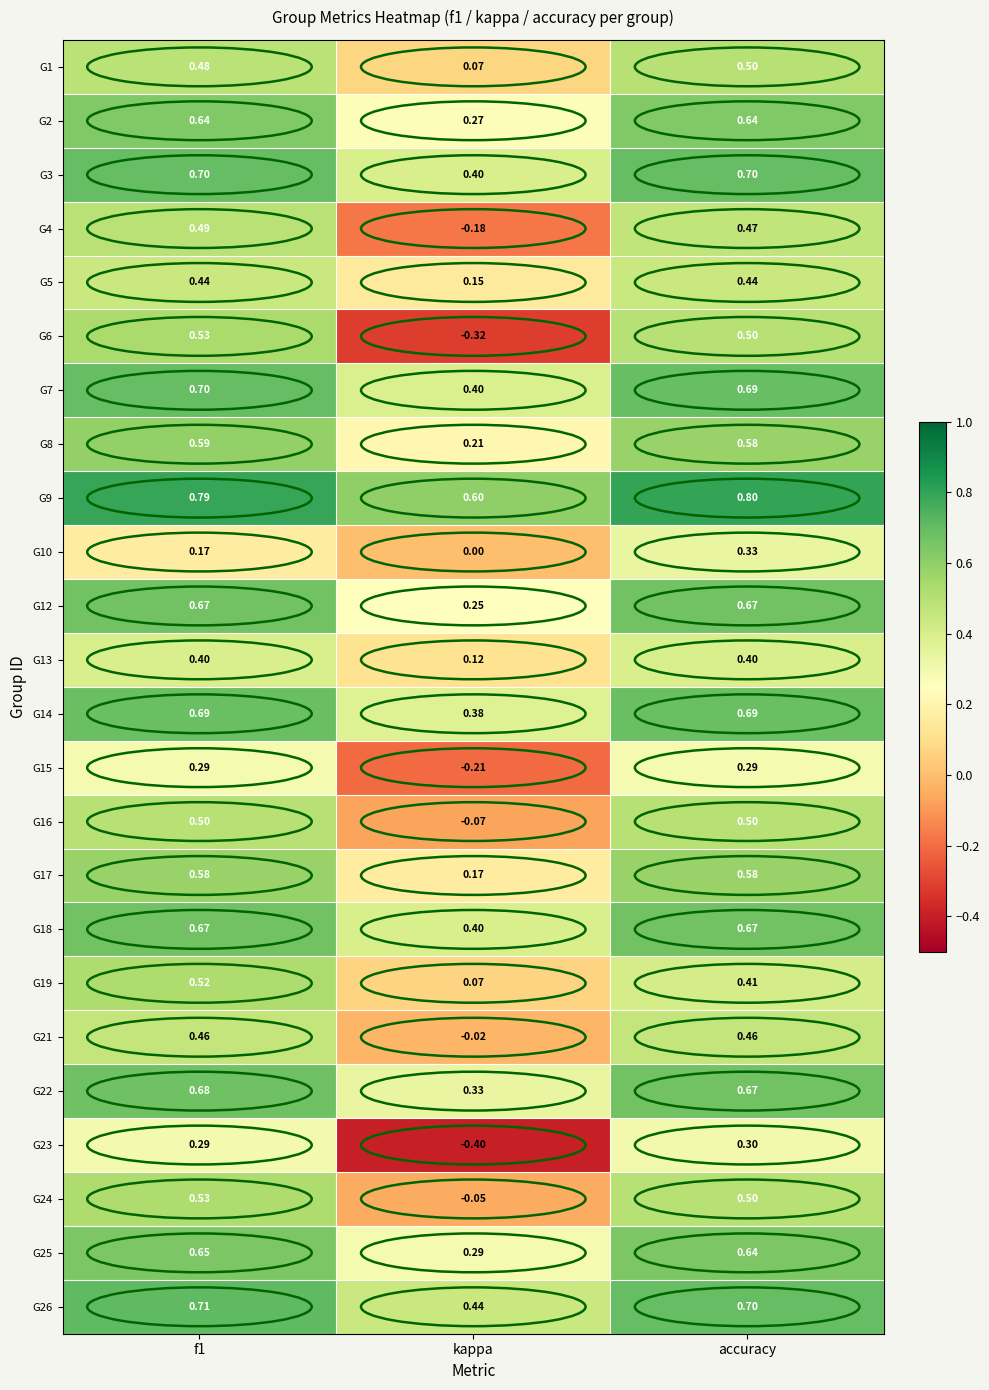

How many data points does each series have?

3